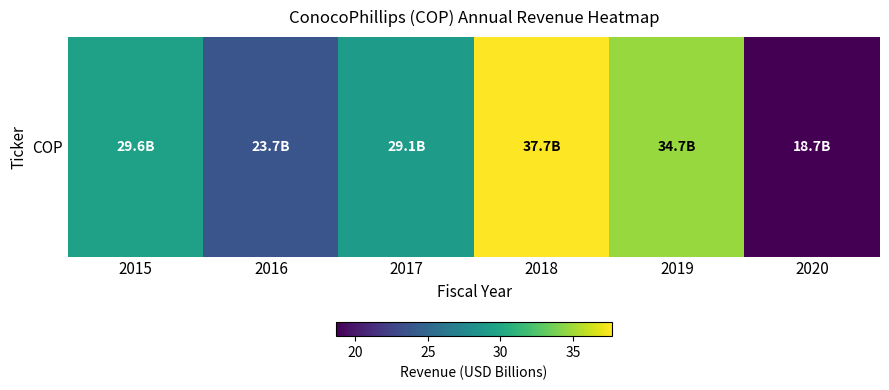

What value does the data have at 2018?

37.7